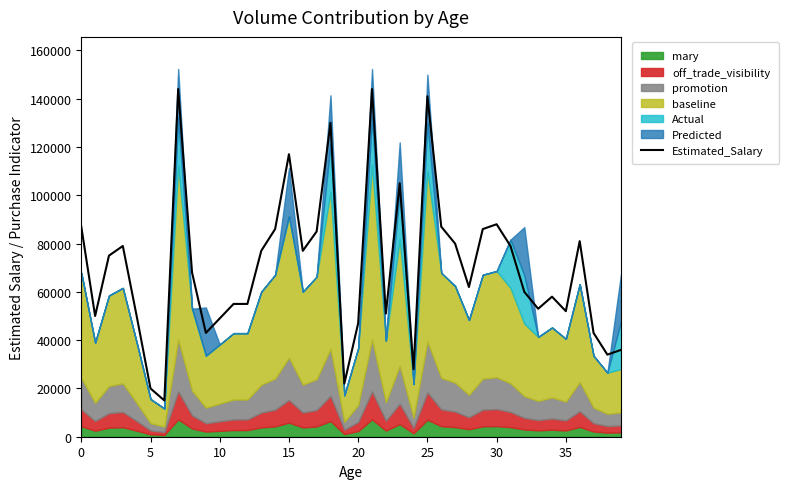

What is the label of the 15th point from the right?

25